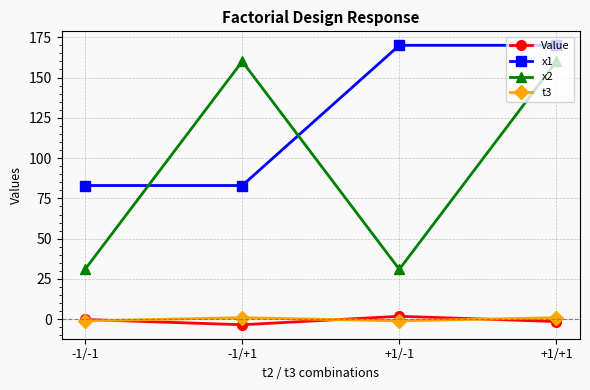

What is the total value across all series at +1/-1?

201.9